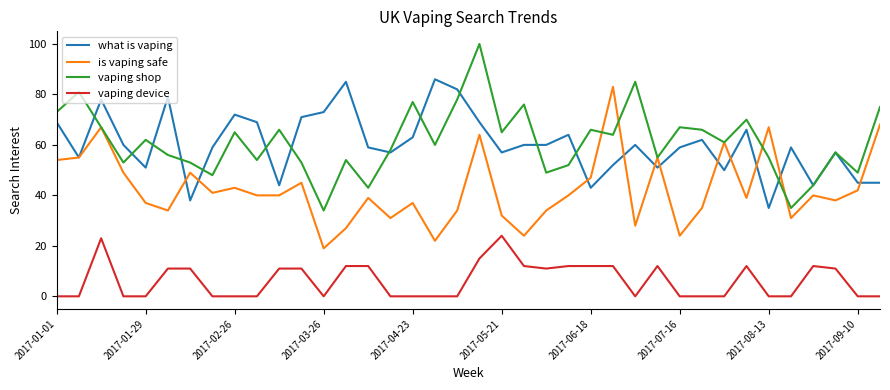

What is the maximum value for is vaping safe?

83